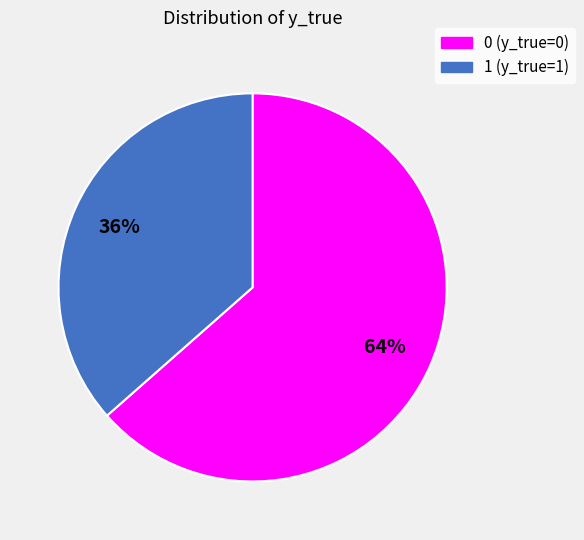

To the nearest percent, what is the average slice percentage?

50%